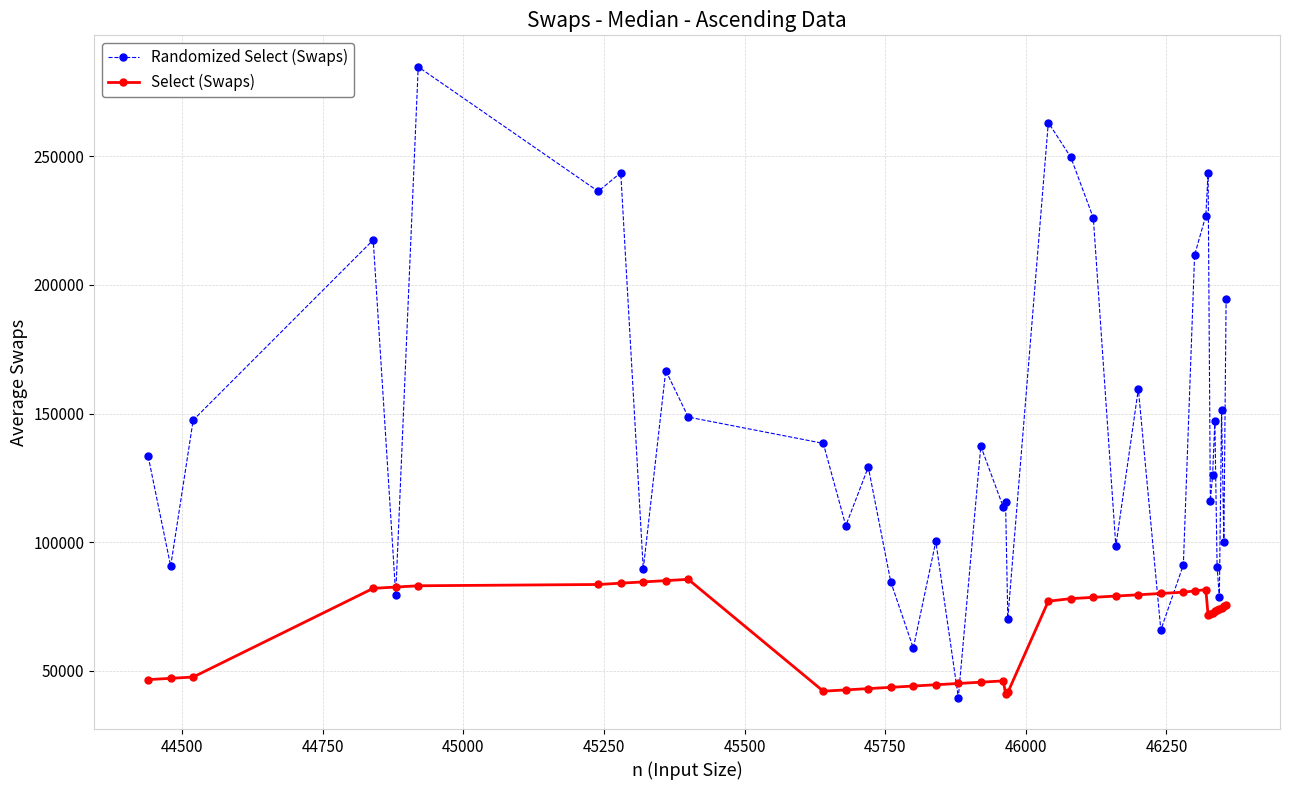

What is the maximum value for Select (Swaps)?

85500.0